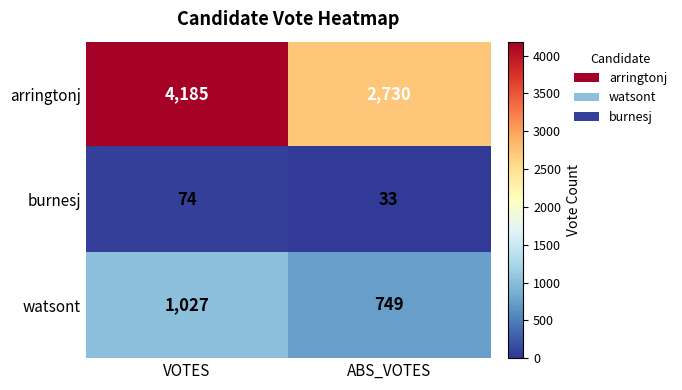

What is the greatest value displayed?

4185